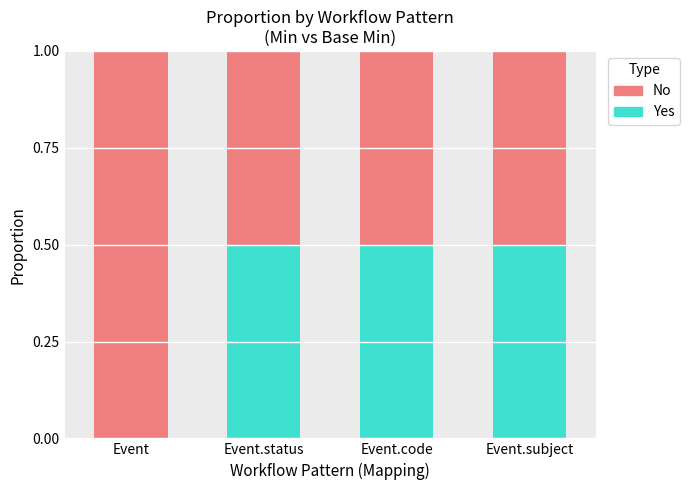

Does the chart contain stacked bars?

Yes